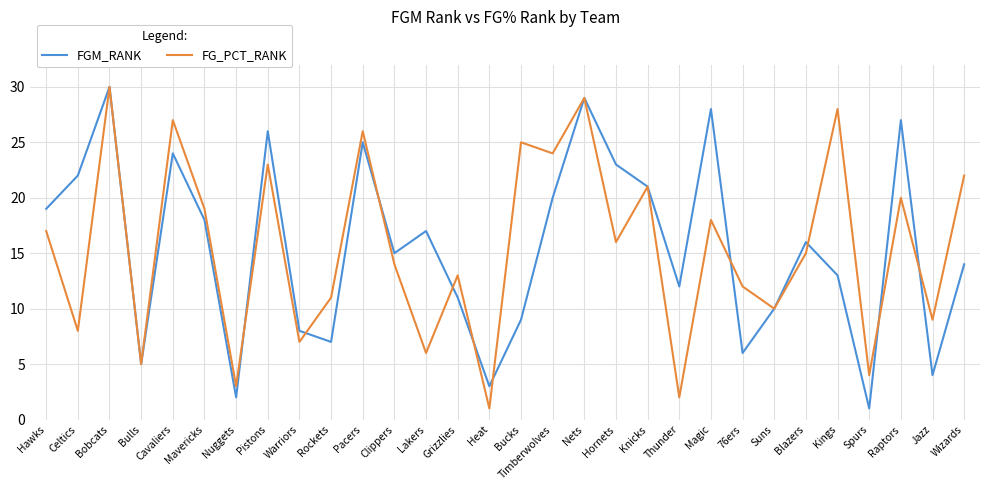

Which category has the highest value in the FG_PCT_RANK series?

Bobcats